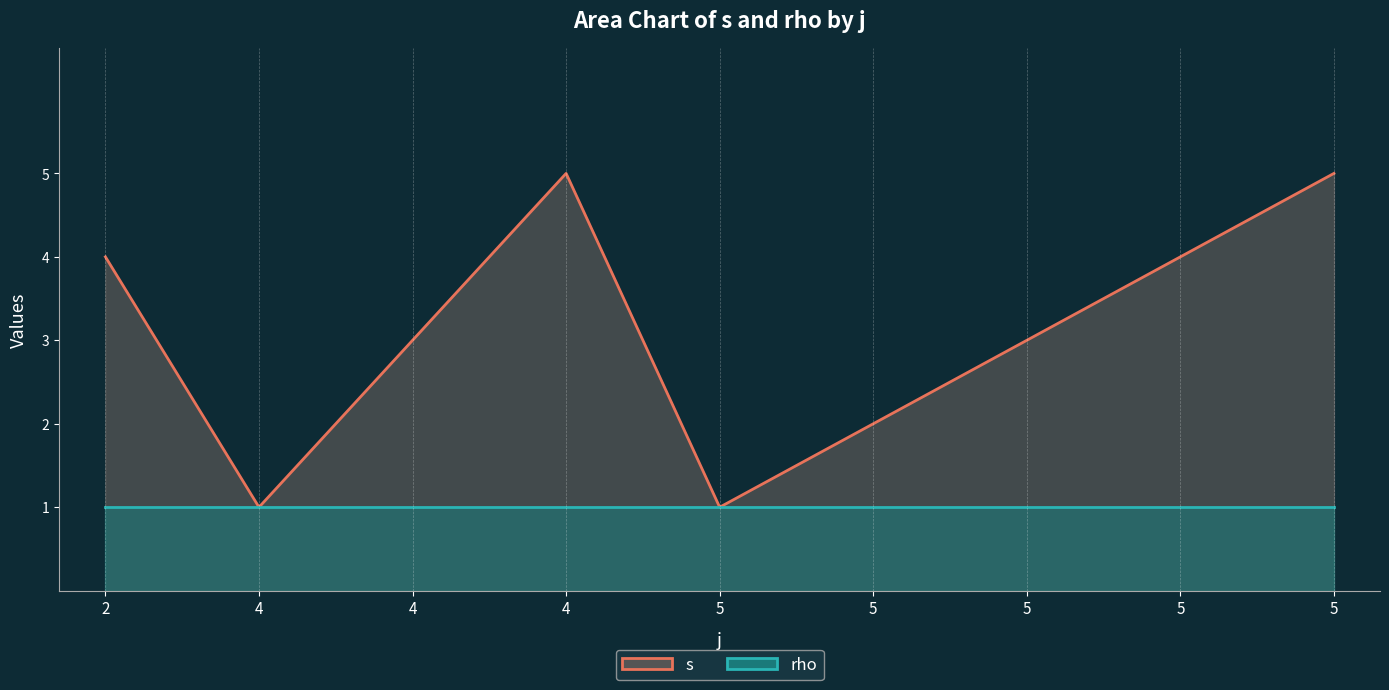

Reading left to right, transcribe all the data shown in this chart.

s: 4	1	3	5	1	2	3	4	5
rho: 1	1	1	1	1	1	1	1	1